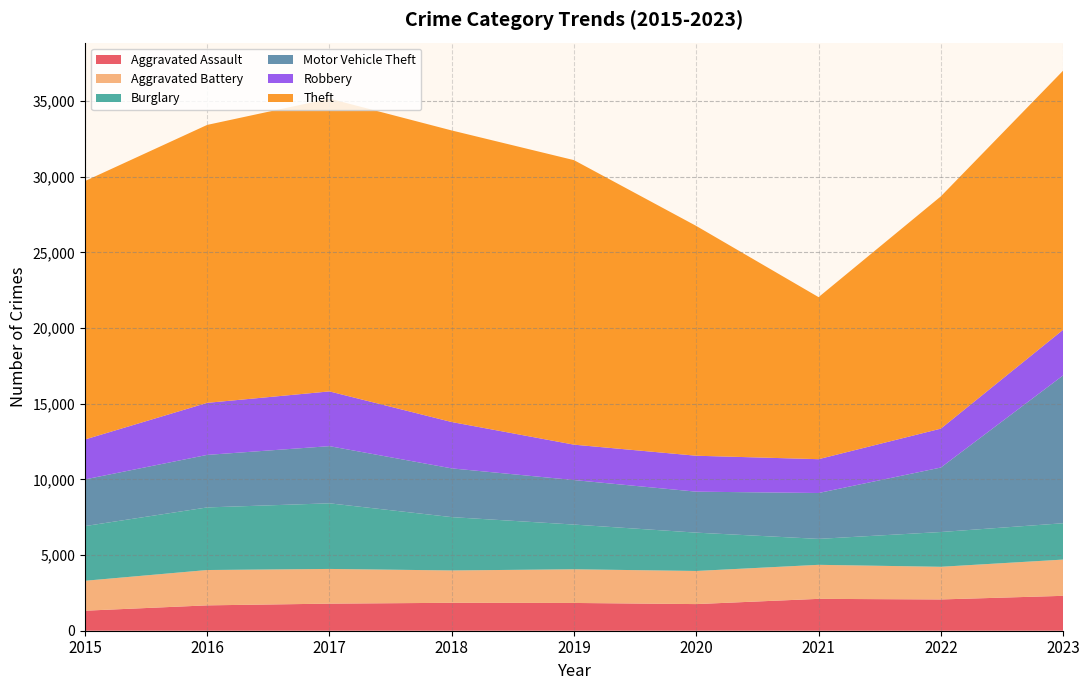

Reading left to right, transcribe all the data shown in this chart.

Aggravated Assault: 1323	1676	1790	1845	1835	1760	2106	2067	2306
Aggravated Battery: 1978	2335	2293	2138	2225	2189	2249	2158	2395
Burglary: 3613	4137	4337	3524	2955	2533	1714	2298	2402
Motor Vehicle Theft: 3085	3471	3777	3221	2940	2707	3032	4261	9770
Robbery: 2637	3440	3618	3063	2340	2375	2235	2571	3014
Theft: 17077	18367	19349	19268	18802	15184	10709	15349	17125